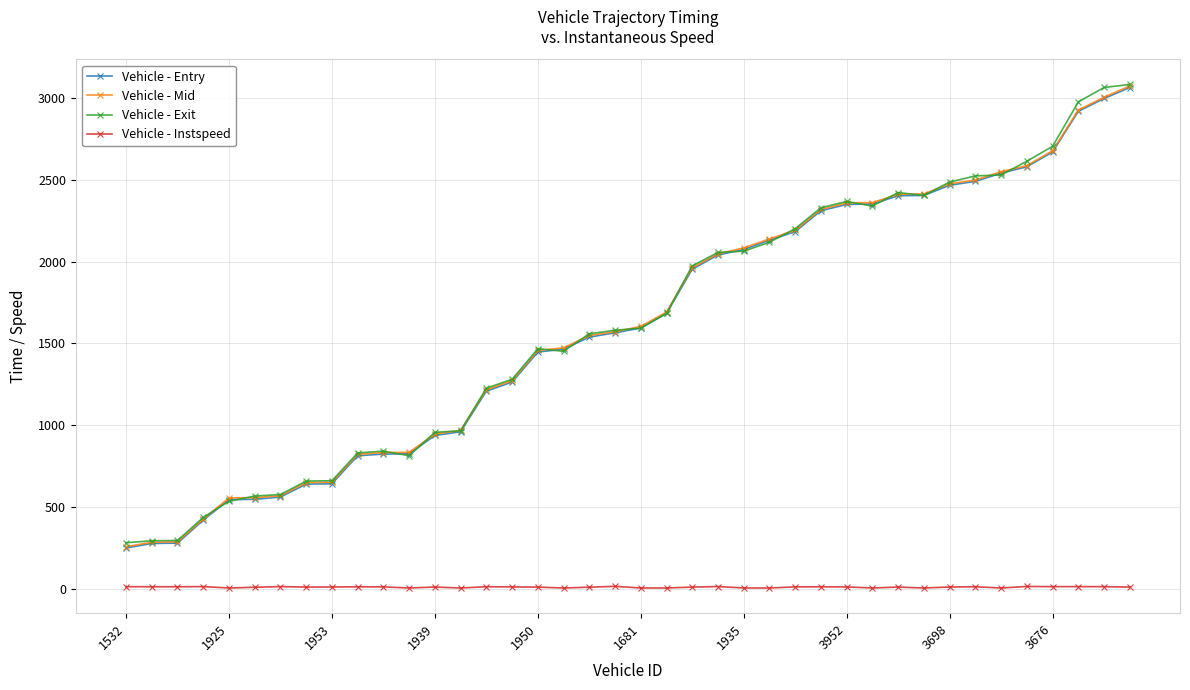

True or false: Vehicle - Exit and Vehicle - Instspeed intersect in this chart.

False